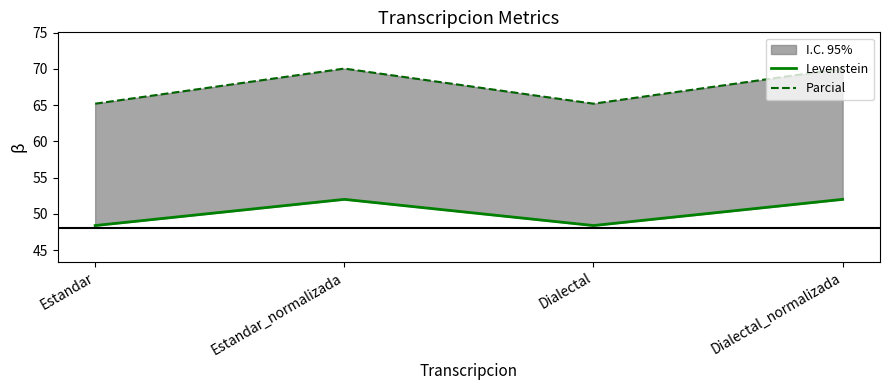

True or false: Parcial and Levenstein intersect in this chart.

False